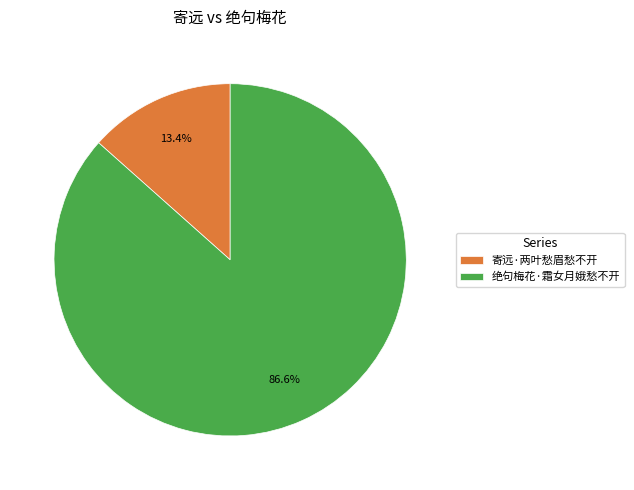

Rank the categories by value from highest to lowest.

绝句梅花·霜女月娥愁不开, 寄远·两叶愁眉愁不开